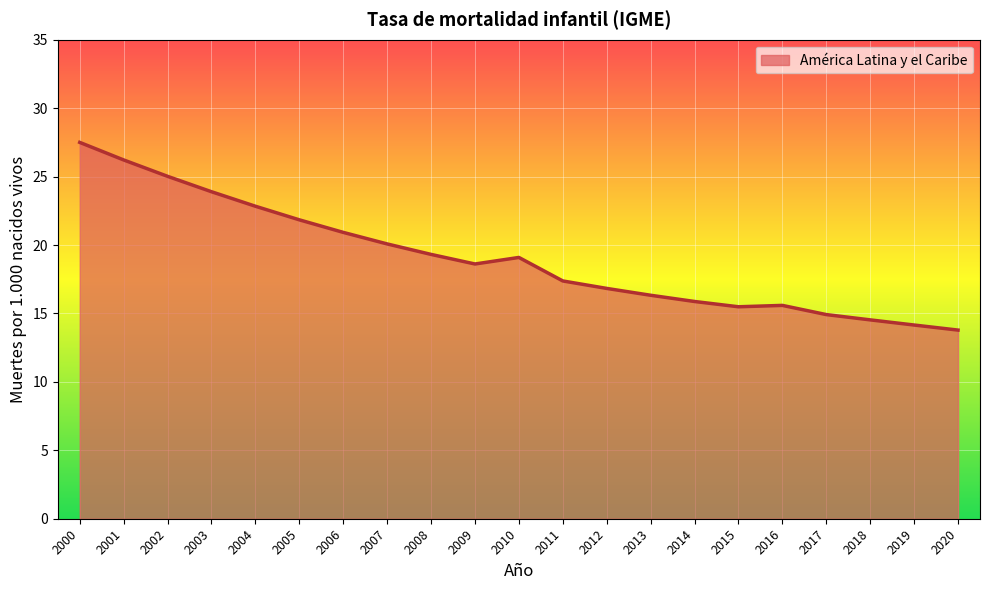

Which label corresponds to the smallest value in the chart?

2020